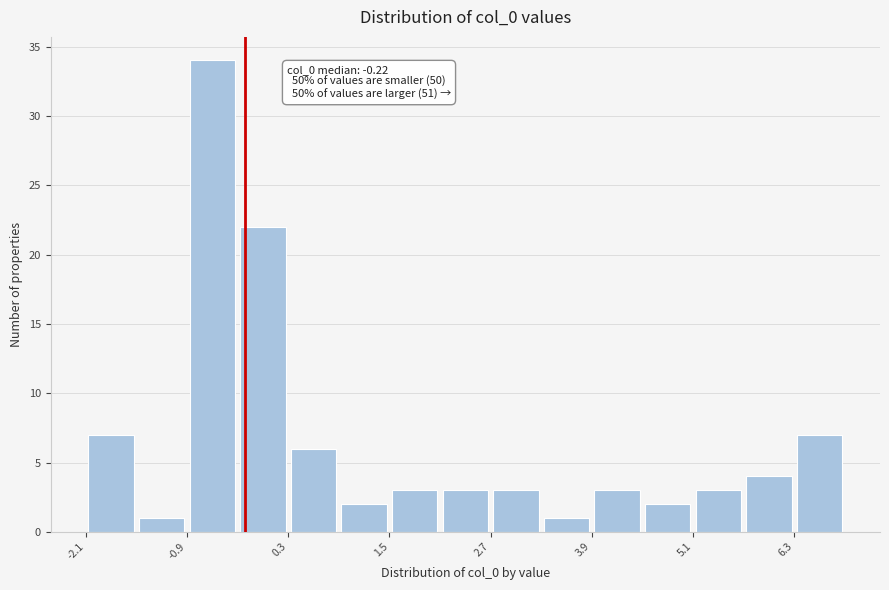

Read against the x-axis, roughly where is the centre of the tallest bar?

-0.6